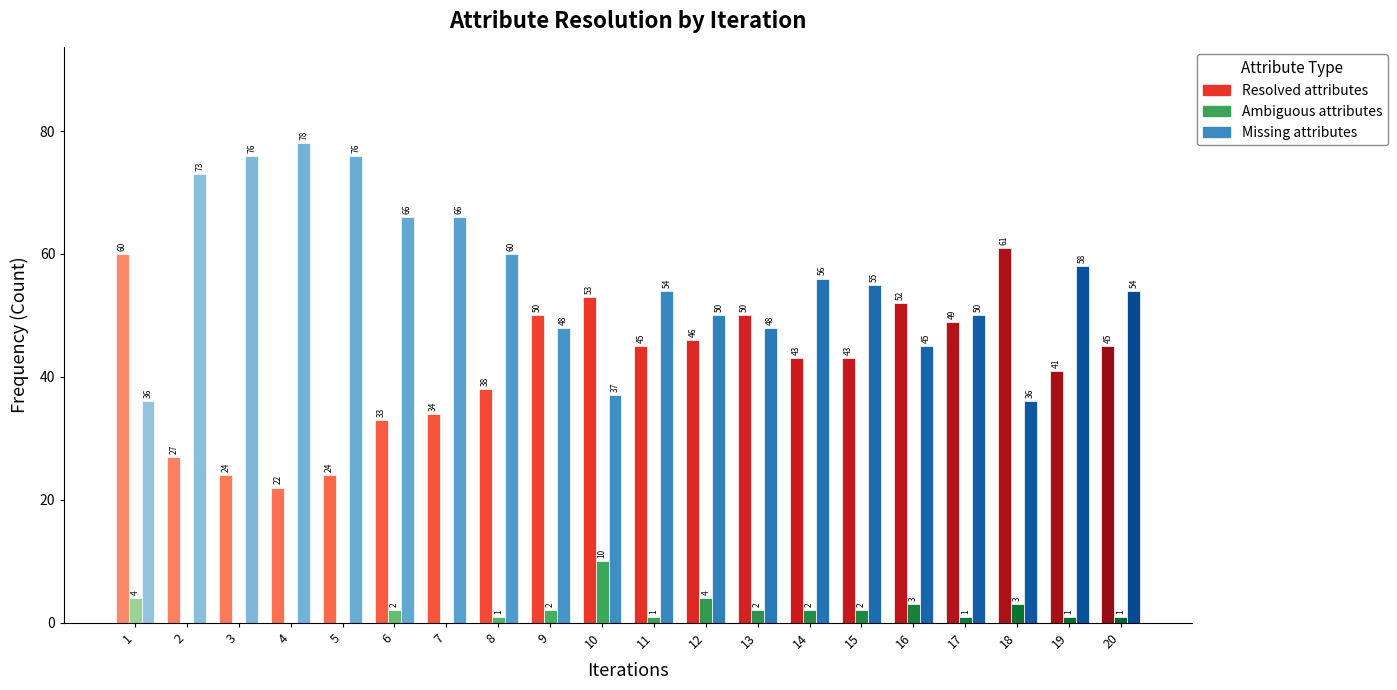

Between 12 and 13, which series saw the biggest shift?

Resolved attributes